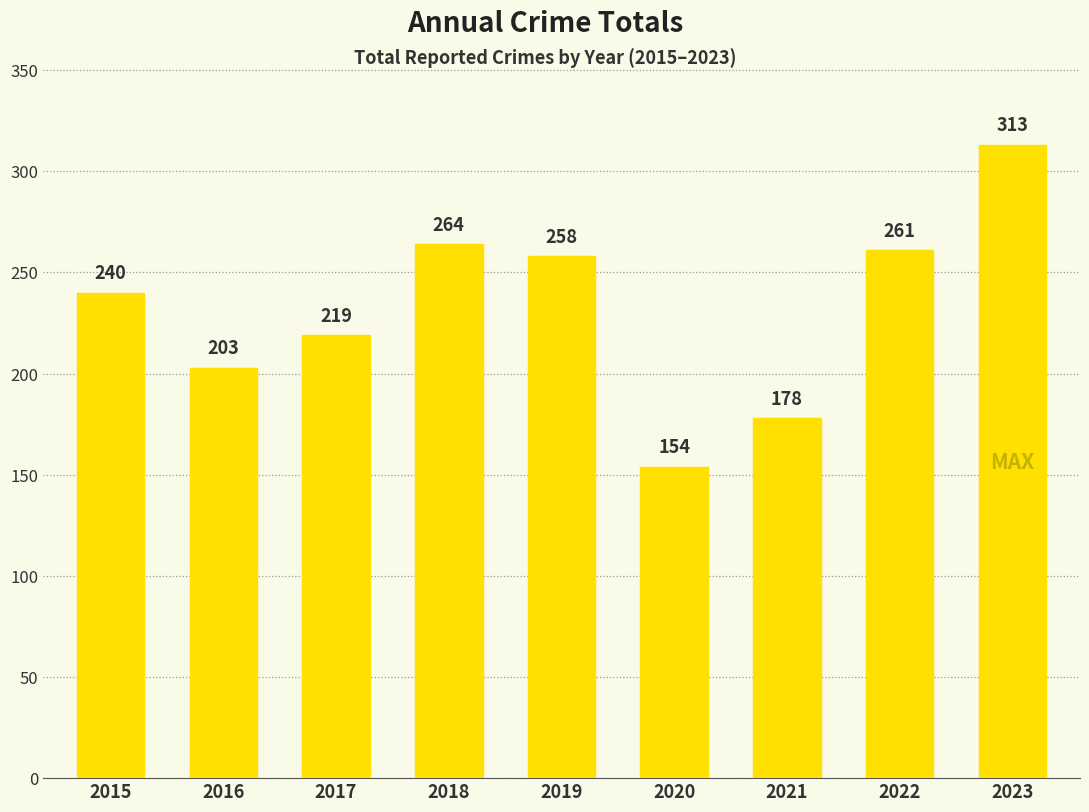

What is the value of the 4th bar from the left?

264